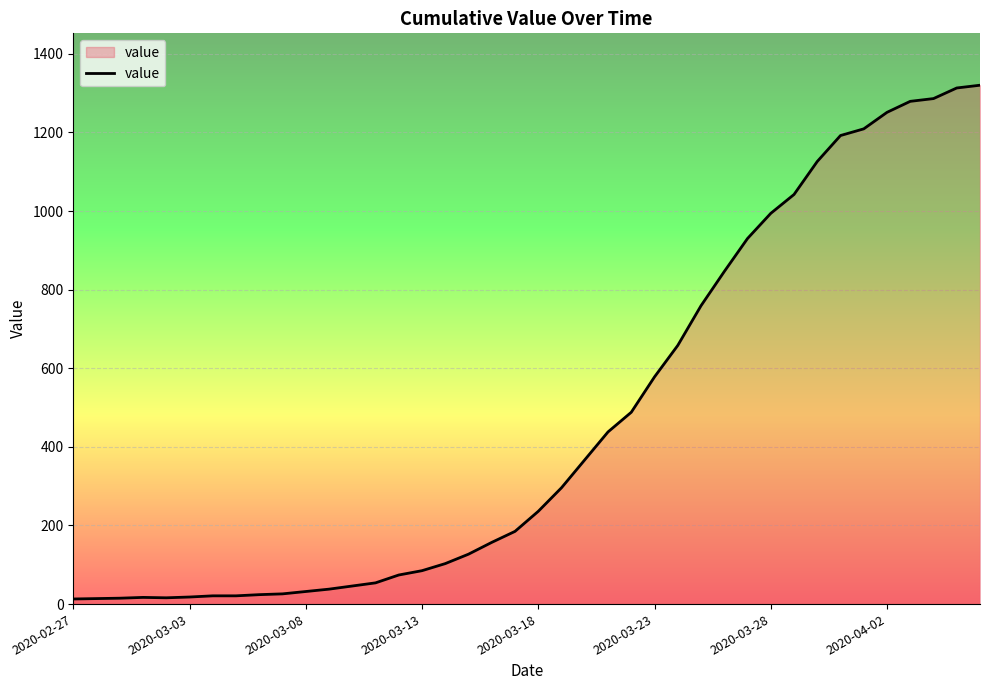

What is the difference between the maximum and minimum values?

1307